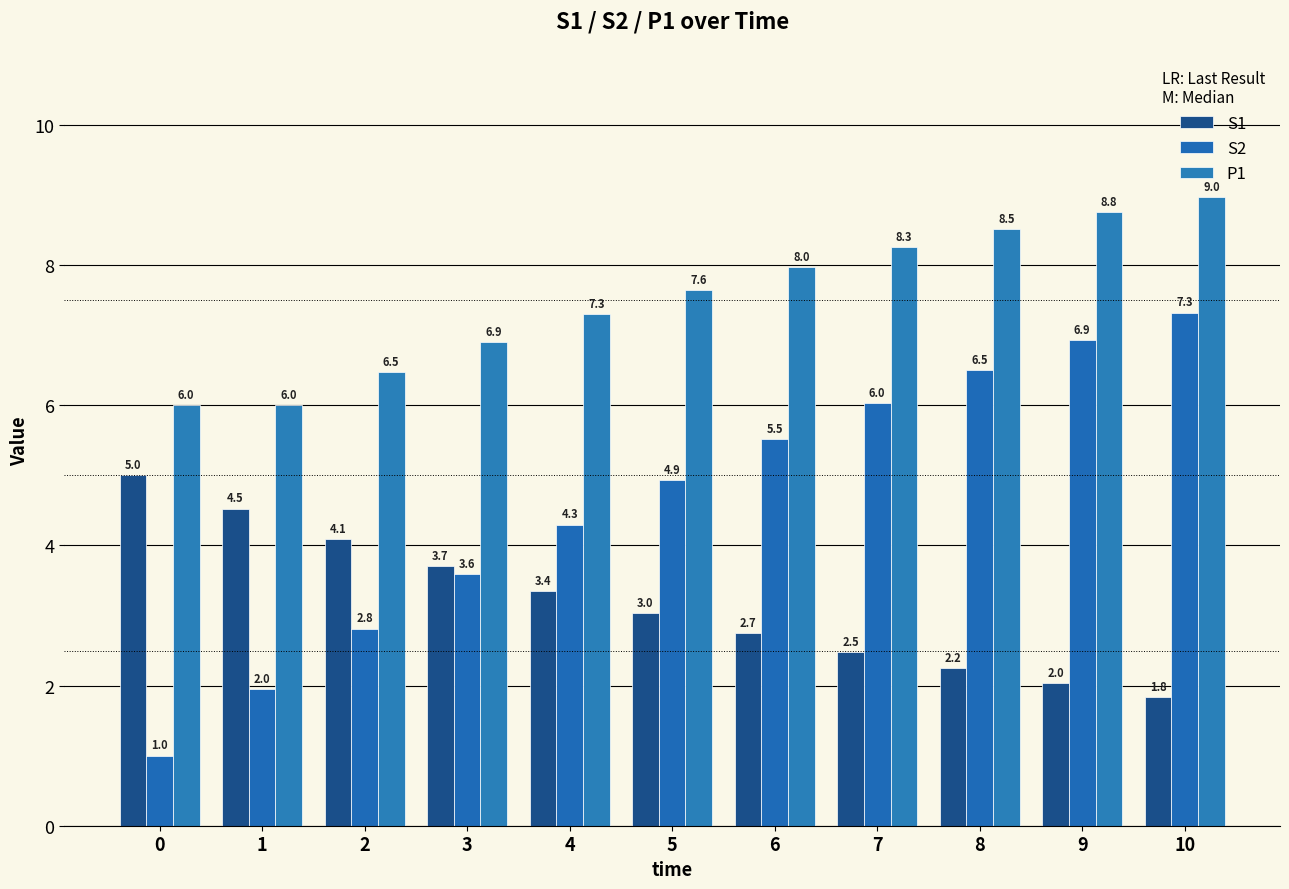

At 0, list the series in order from smallest to largest.

S2, S1, P1